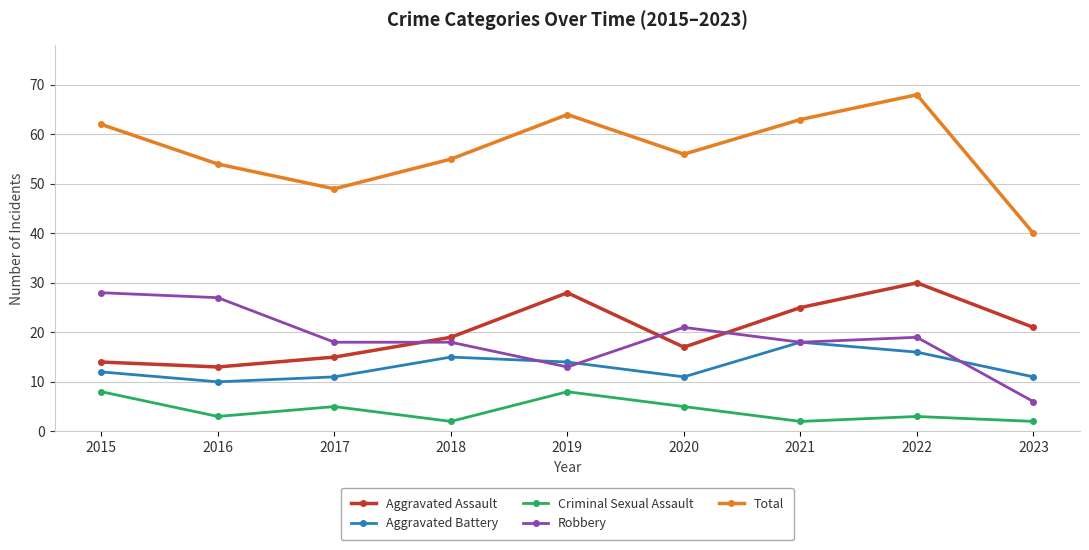

Which series changed the most between 2015 and 2018?

Robbery